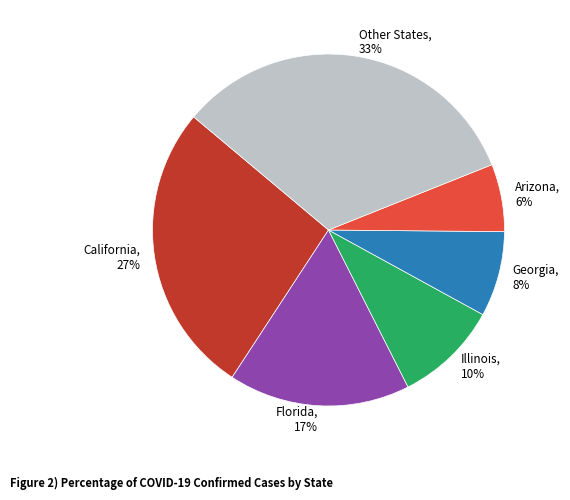

The California slice represents 27% of the pie. True or false?

True